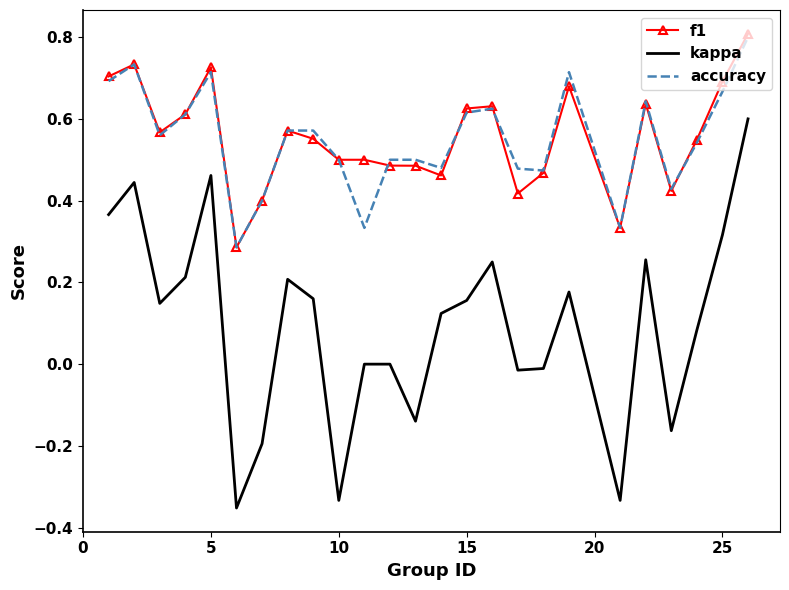

Which series has the largest range (max minus min)?

kappa